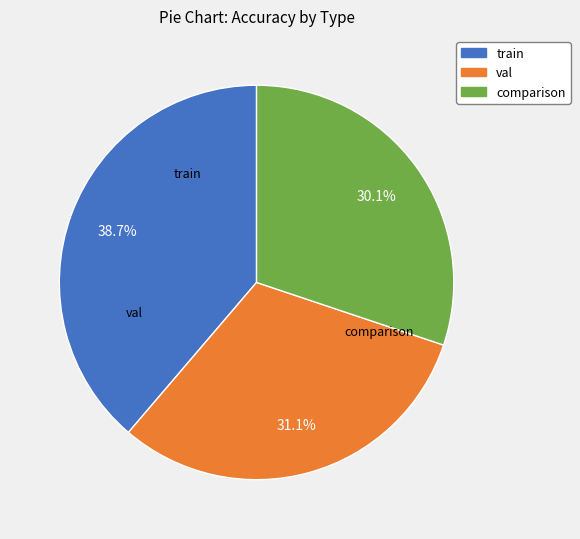

Which category has the smallest portion of the pie?

comparison